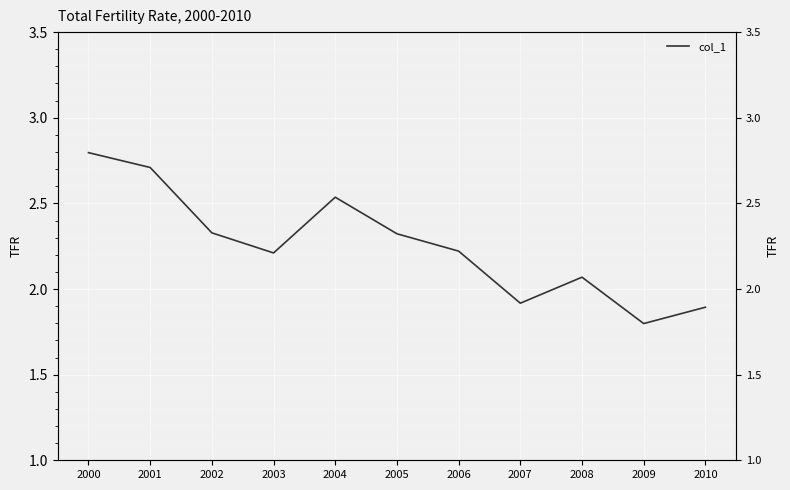

How many points are lower than both their immediate neighbors (excluding endpoints)?

3